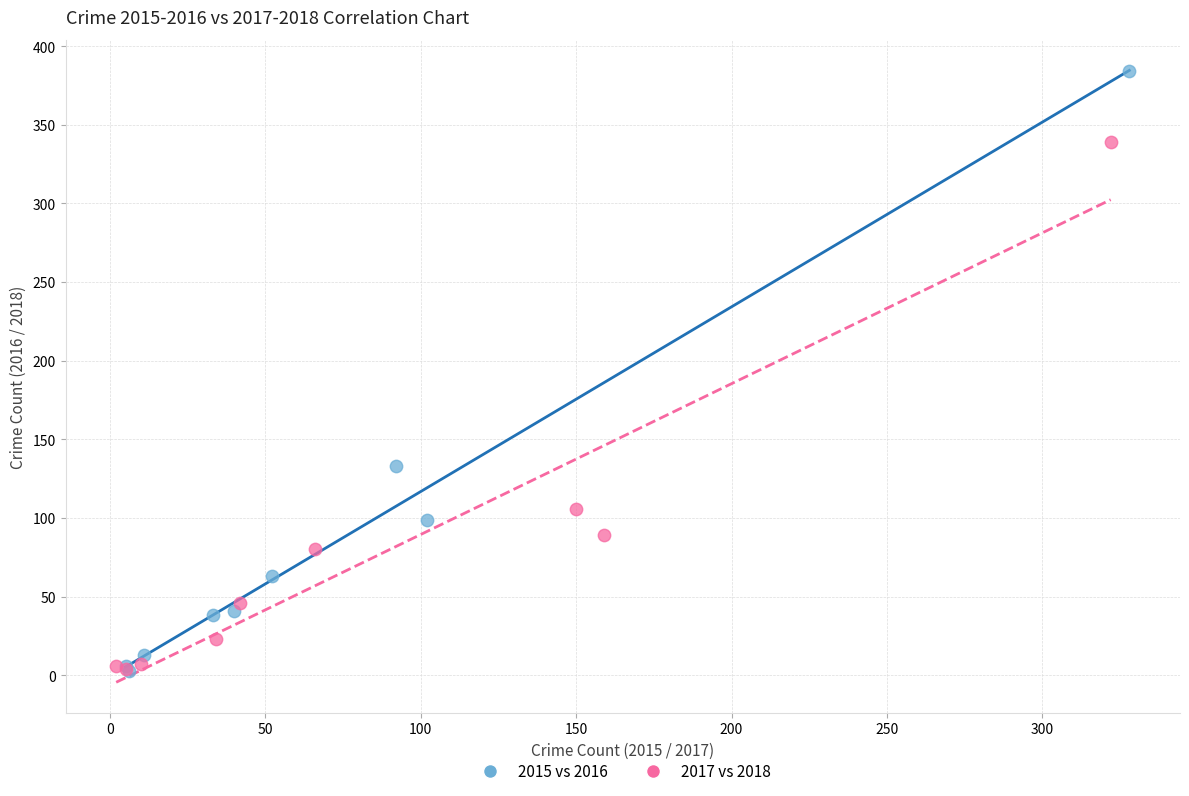

What are all the series names shown in the legend?

2015 vs 2016, 2017 vs 2018